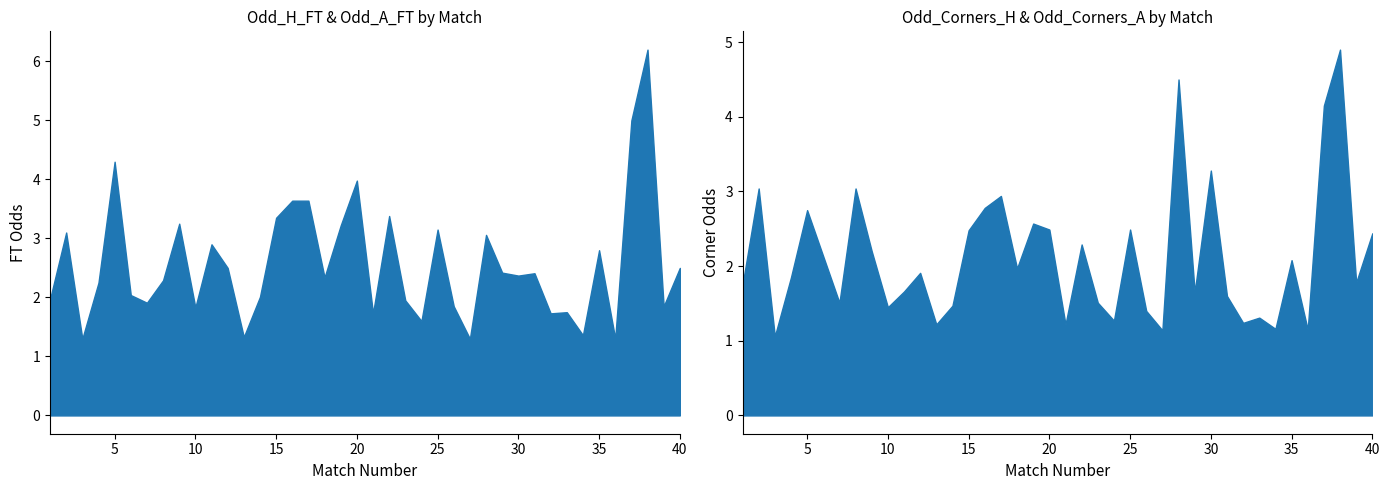

True or false: Odd_H_FT and Odd_A_FT intersect in this chart.

True